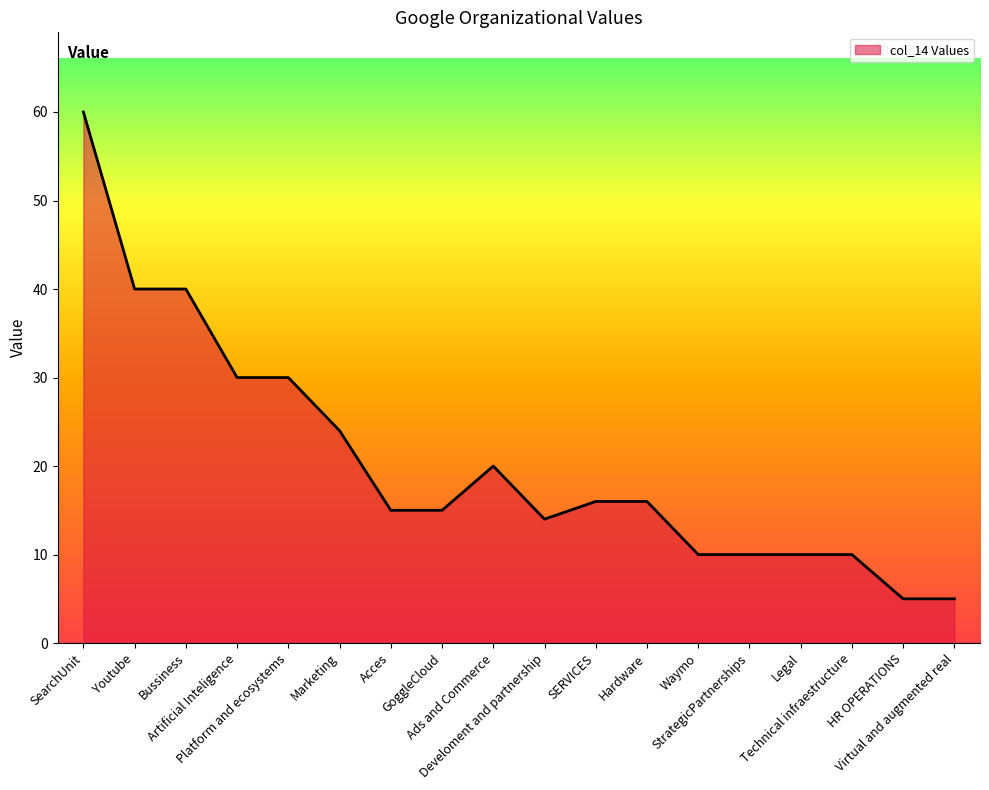

Is this an area chart (filled region under the line)?

Yes